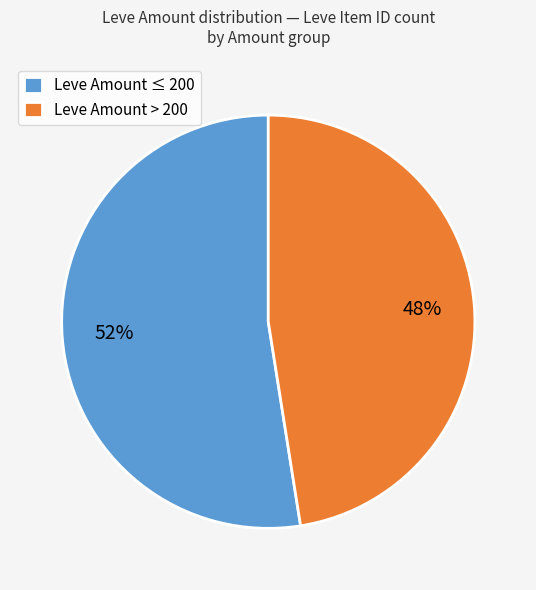

Combined, do Leve Amount > 200 and Leve Amount ≤ 200 account for over 50%?

Yes